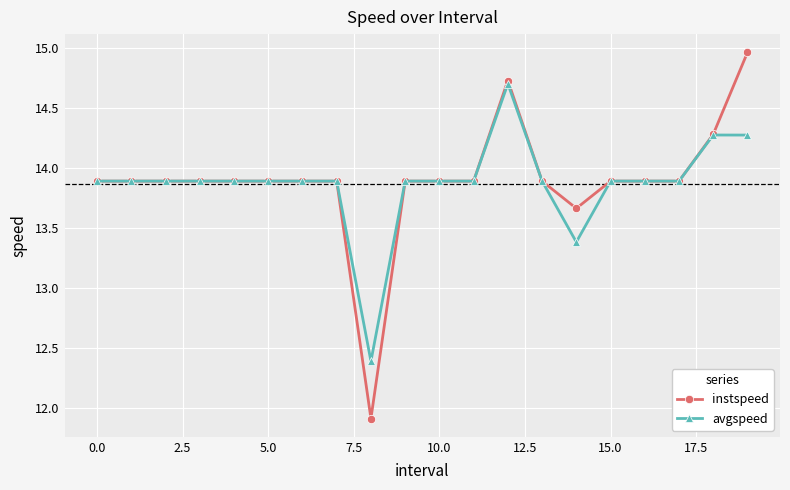

What is the value of the avgspeed point at the 4th from the left?

13.9